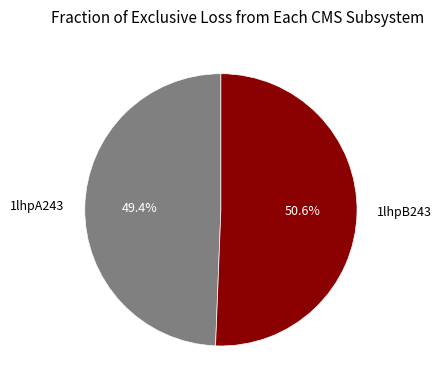

What is the majority slice?

1lhpB243